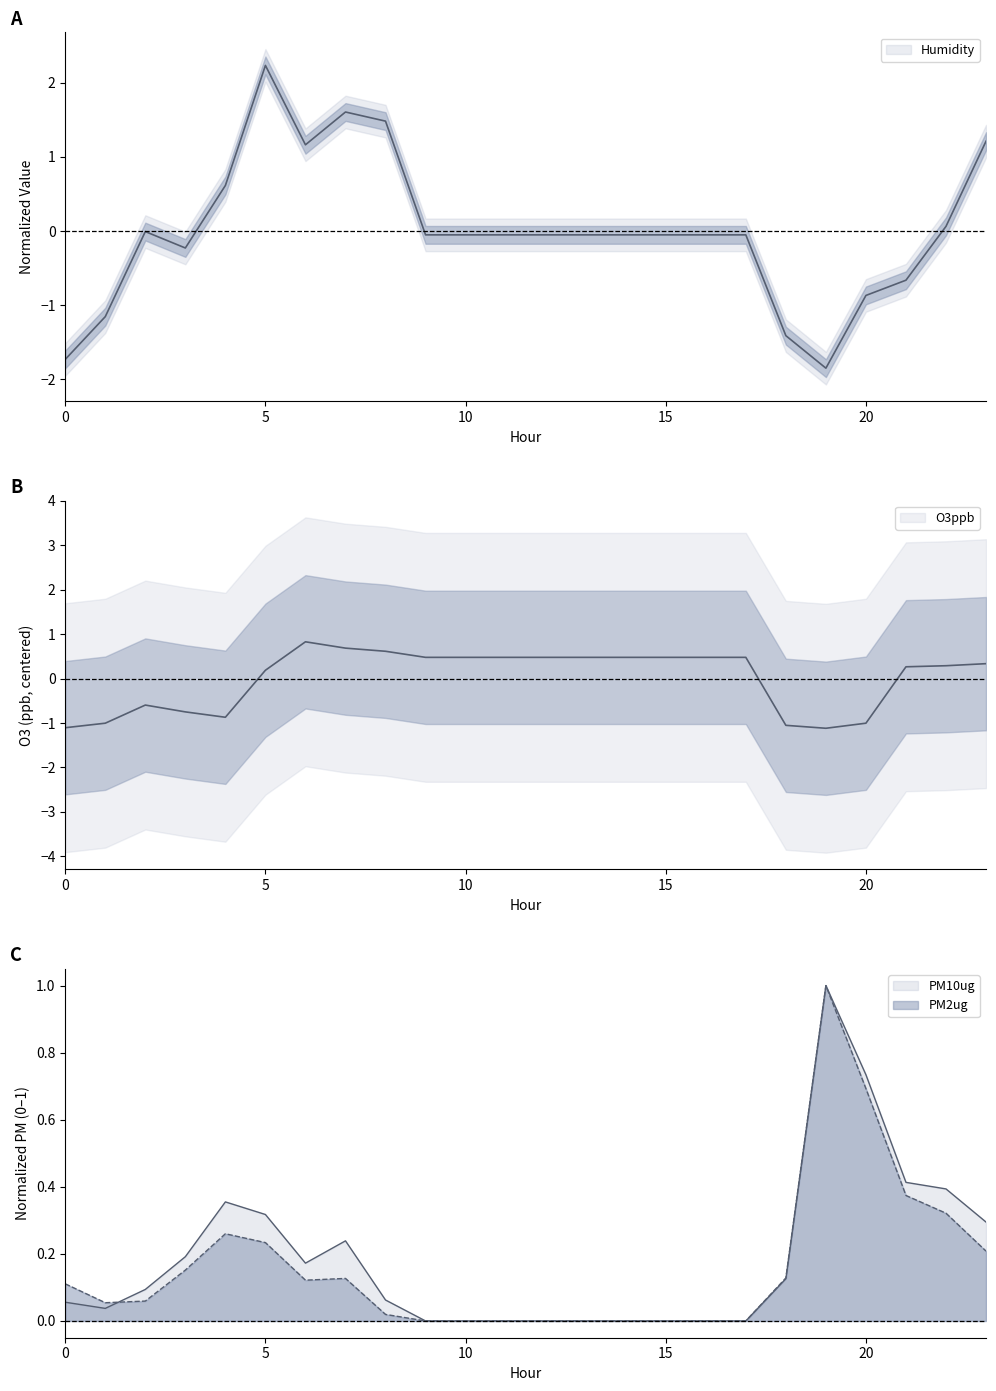

Which category has the lowest value in the PM2ug series?

9